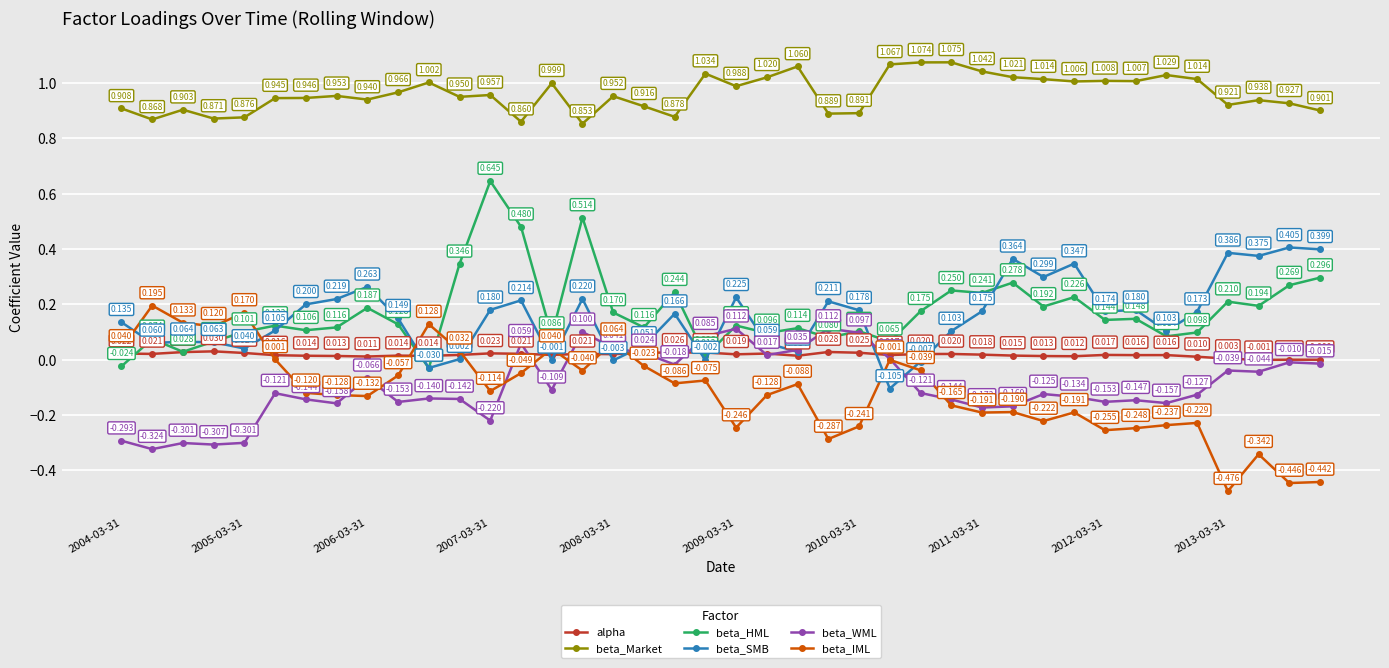

True or false: beta_IML has more than 2 interior local peaks.

True